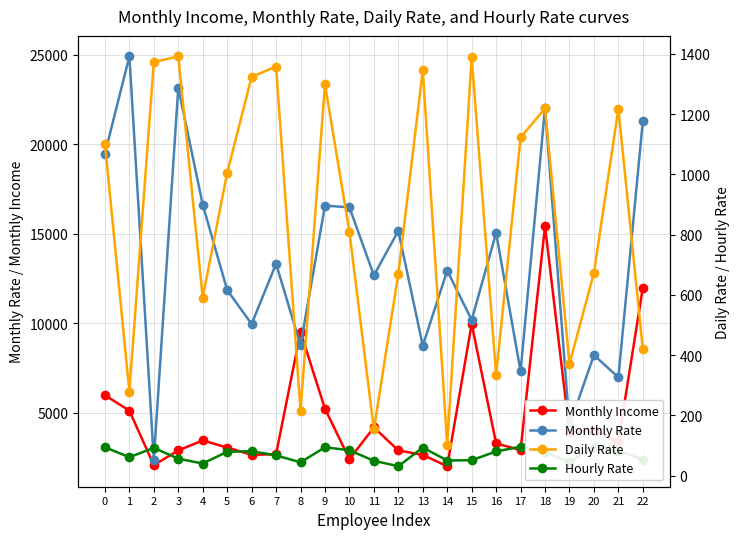

What is the approximate value of Daily Rate at 22, to the nearest 10?

420